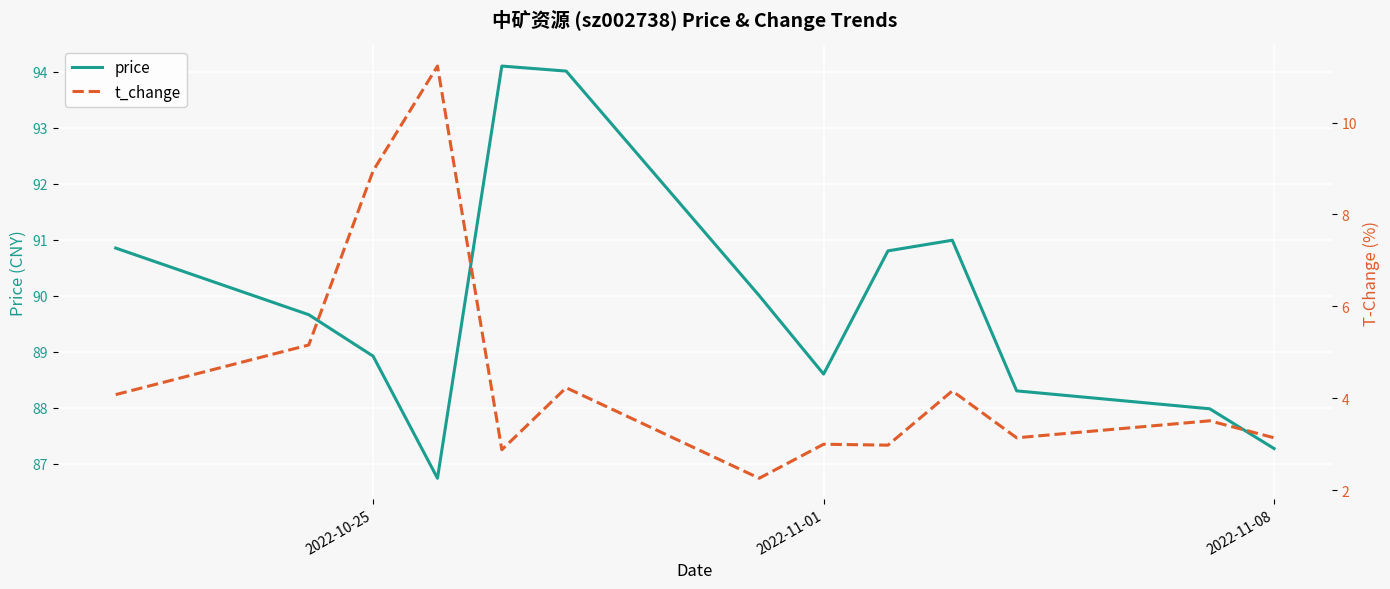

True or false: price has a value of 61.0 at 2022-10-25.

False